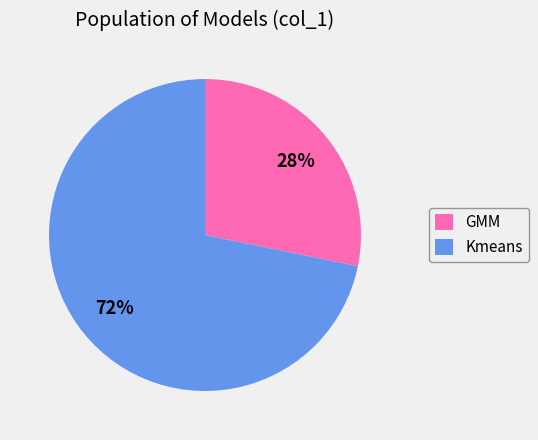

Do GMM and Kmeans together represent more than half of the pie?

Yes